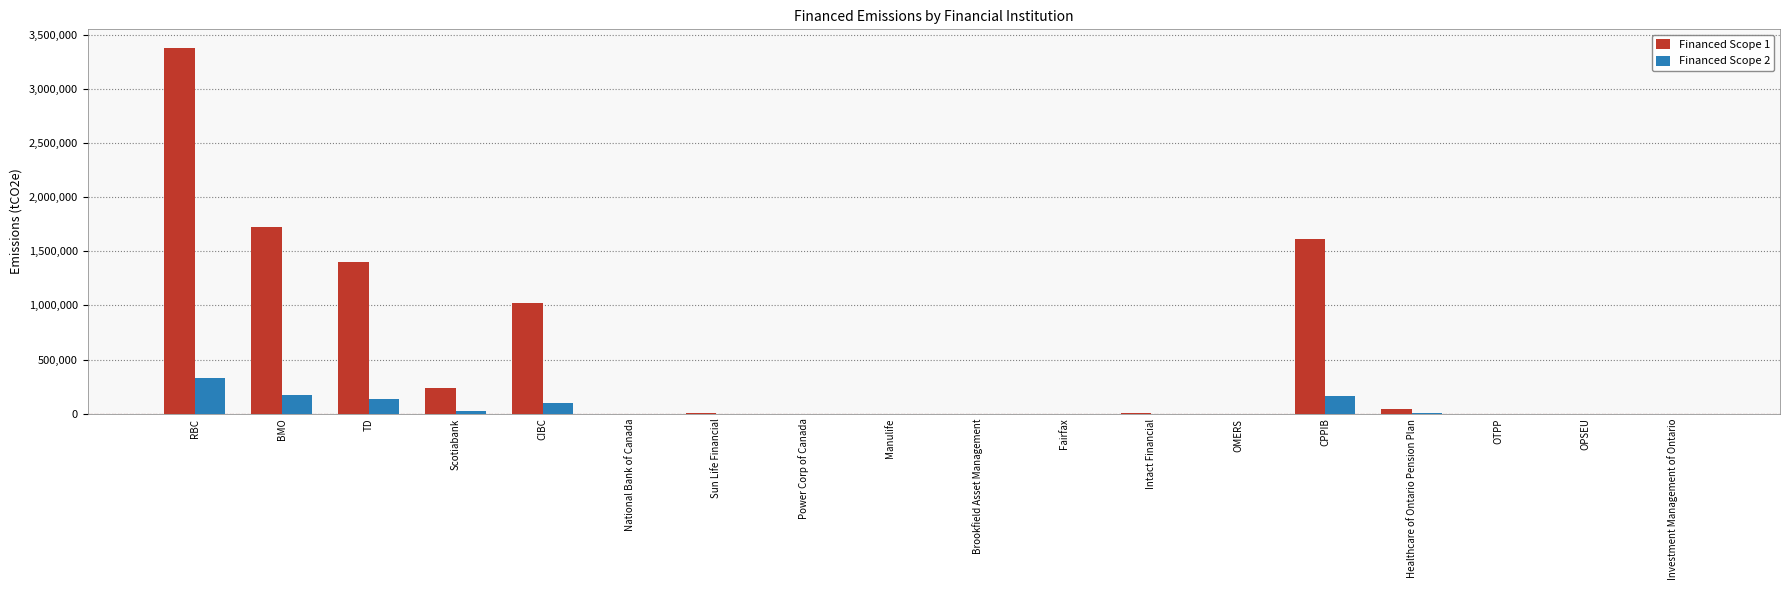

Does the chart contain stacked bars?

No